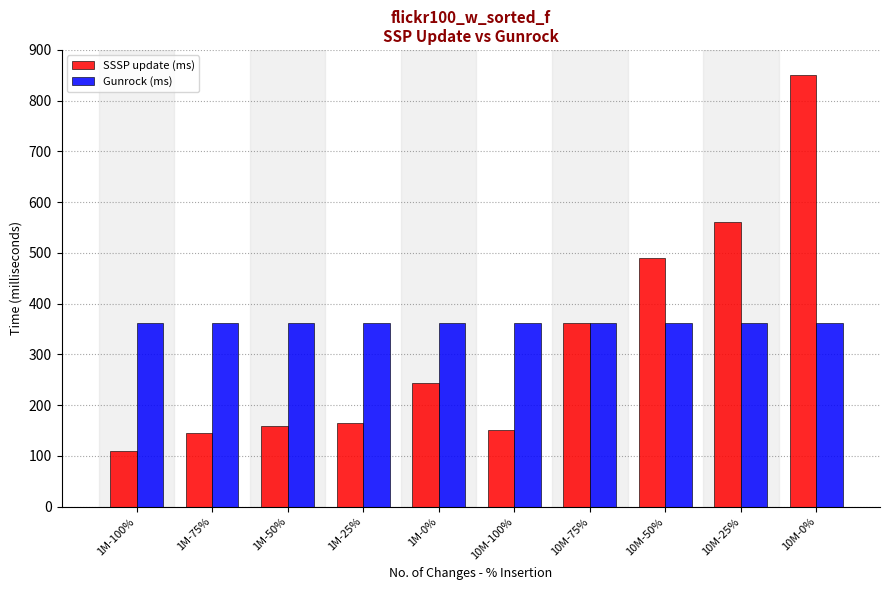

Which series has the largest total across all categories?

Gunrock (ms)